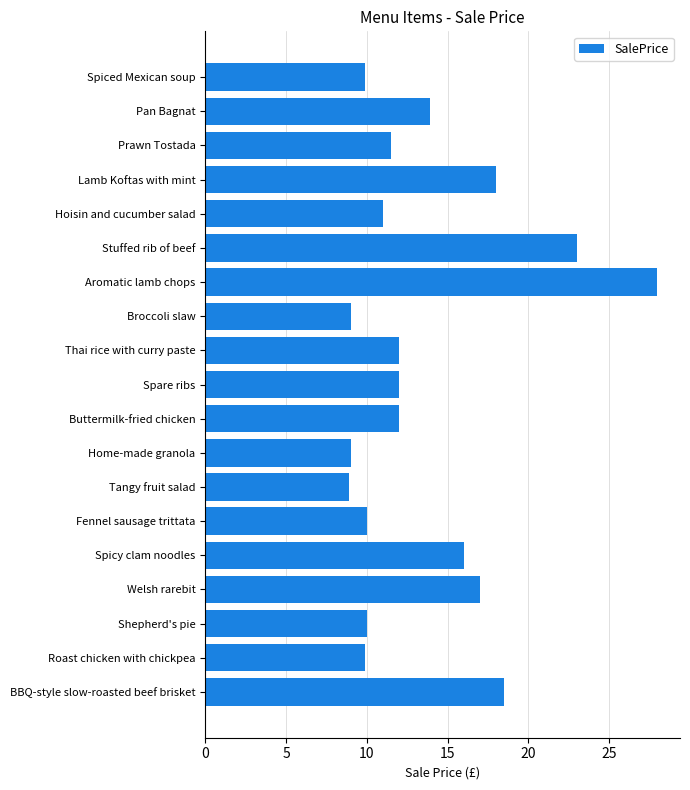

Between Pan Bagnat and BBQ-style slow-roasted beef brisket, which is larger?

BBQ-style slow-roasted beef brisket